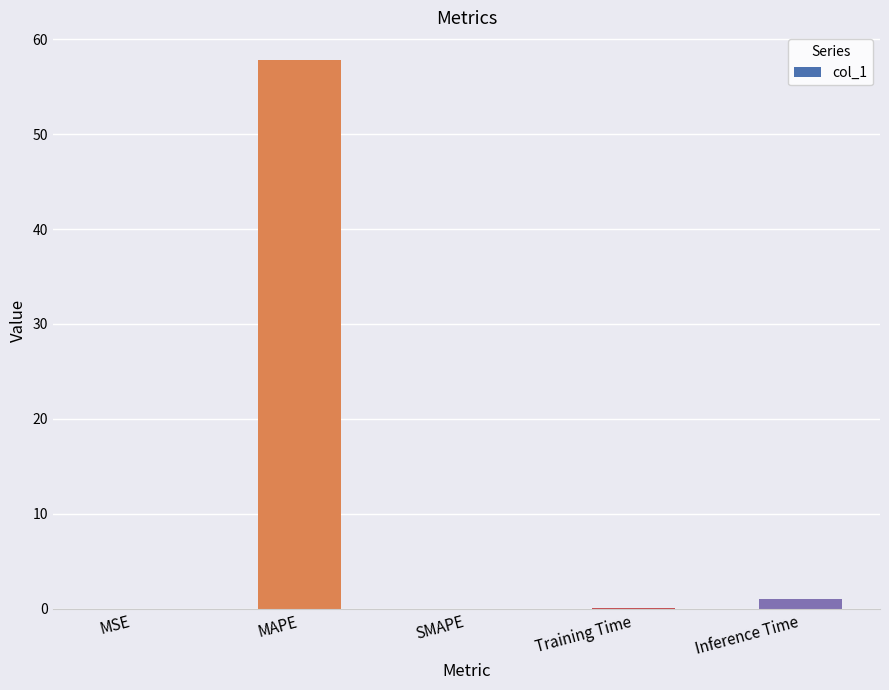

What is the sum of all values?

58.9